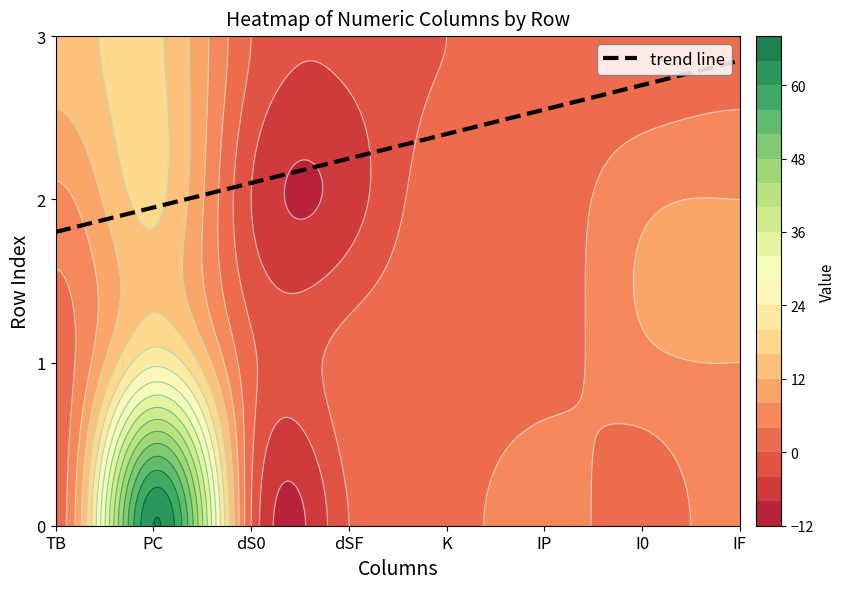

Where does the 3 series first go above 2?

TB